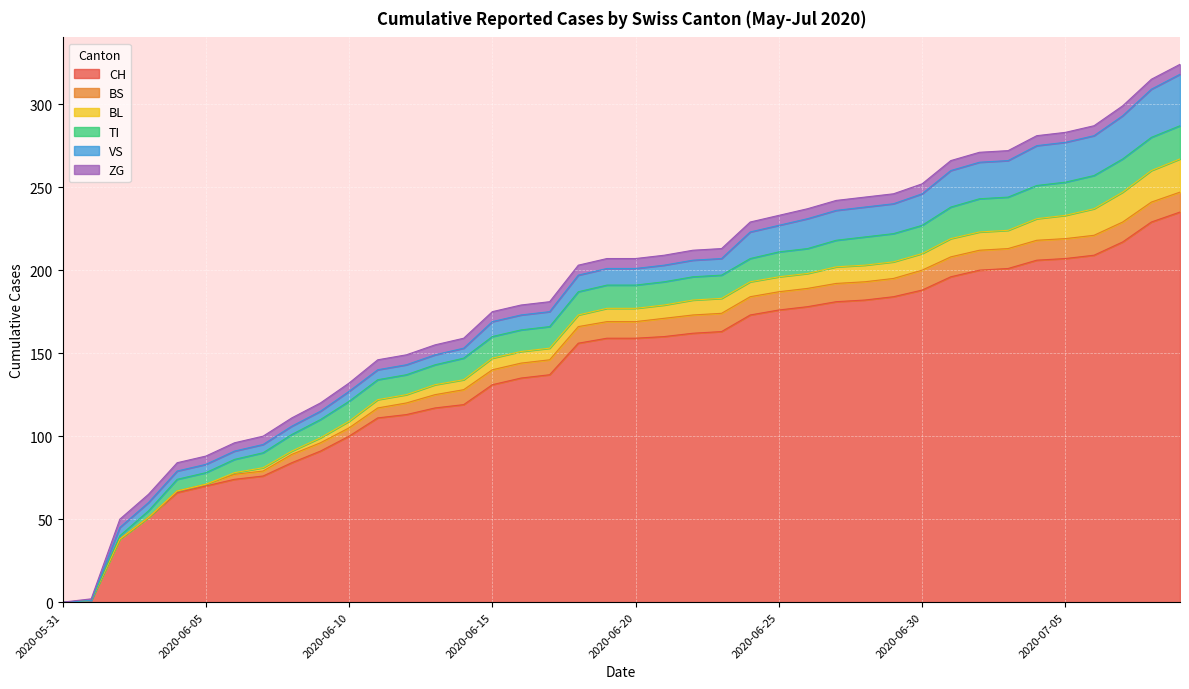

Which series changed the most between 2020-06-17 and 2020-06-18?

CH